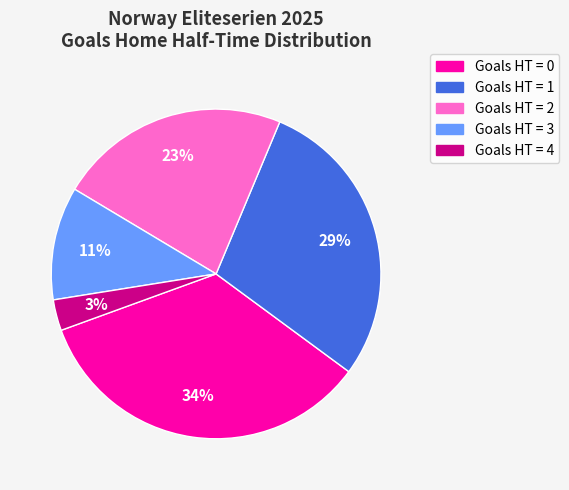

Does any single category account for the majority?

No